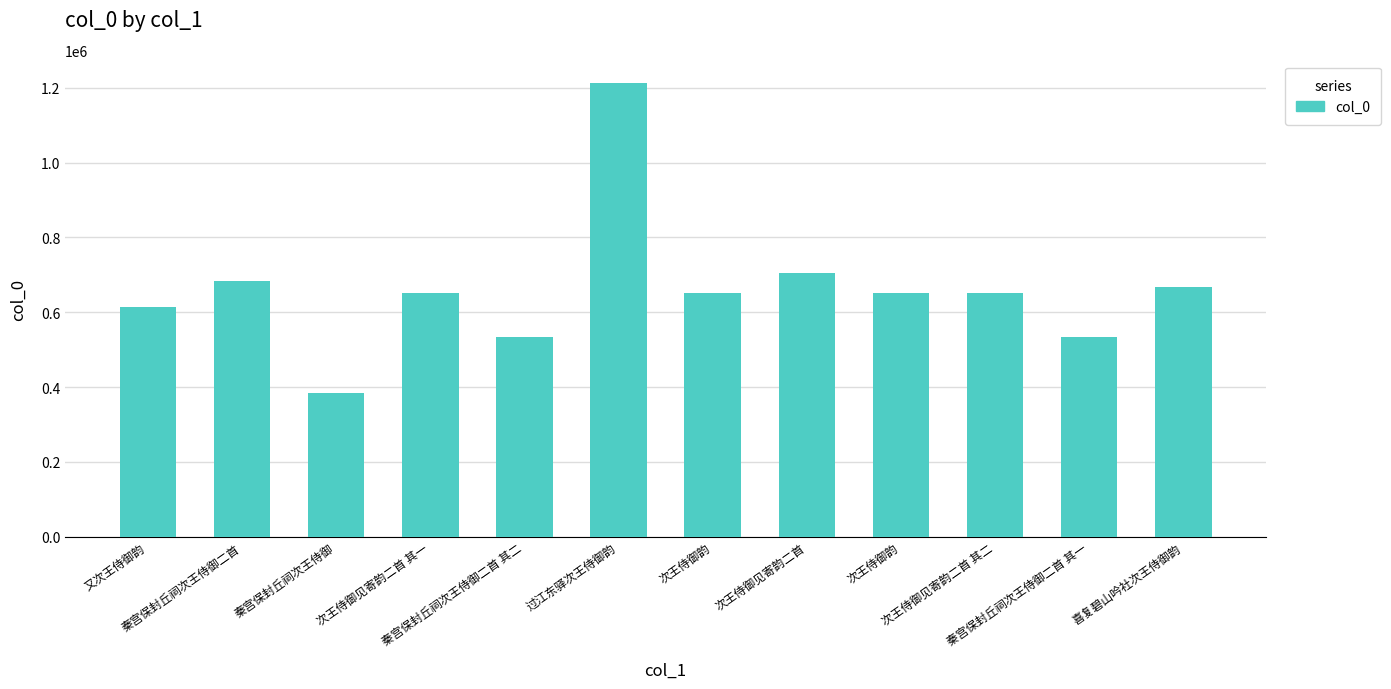

What is the minimum value shown in the chart?

383864